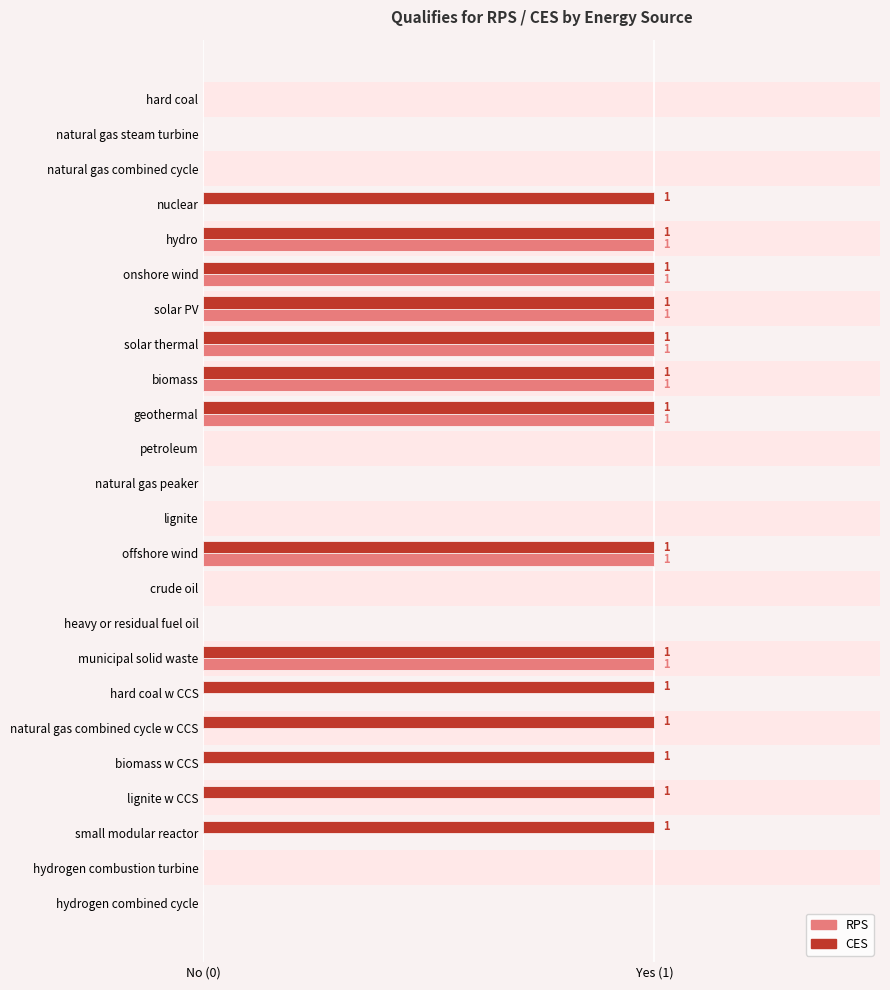

At how many categories does at least one series exceed 0?

14